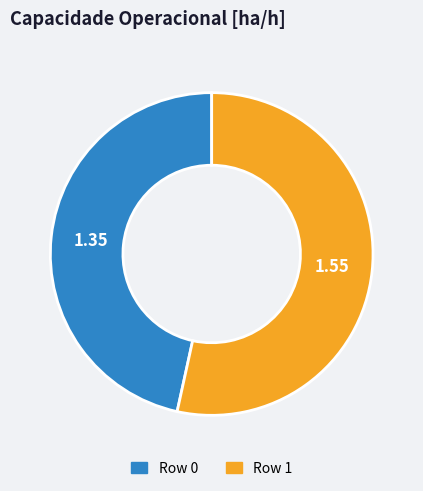

Which category accounts for the majority?

Row 1